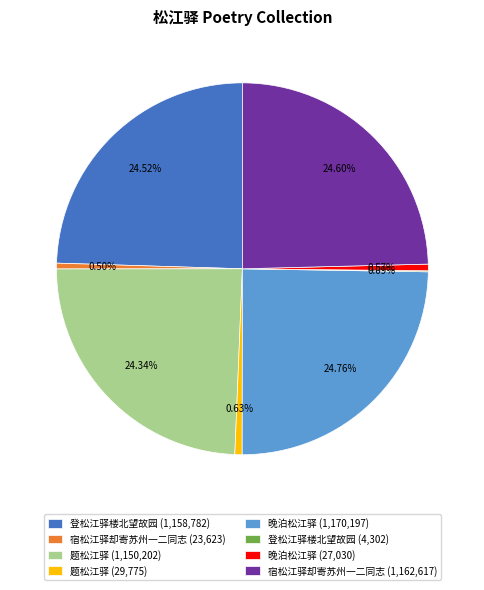

Is the sum of 晚泊松江驿 (27,030) and 宿松江驿却寄苏州一二同志 (23,623) greater than half?

No